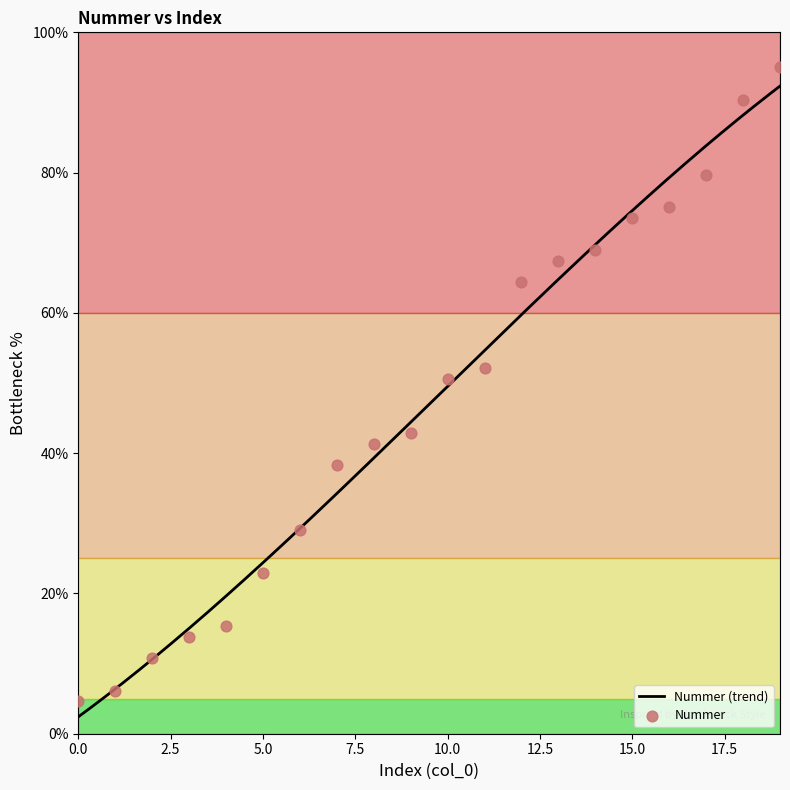

What is the change in value from 8 to 19?

+53.6